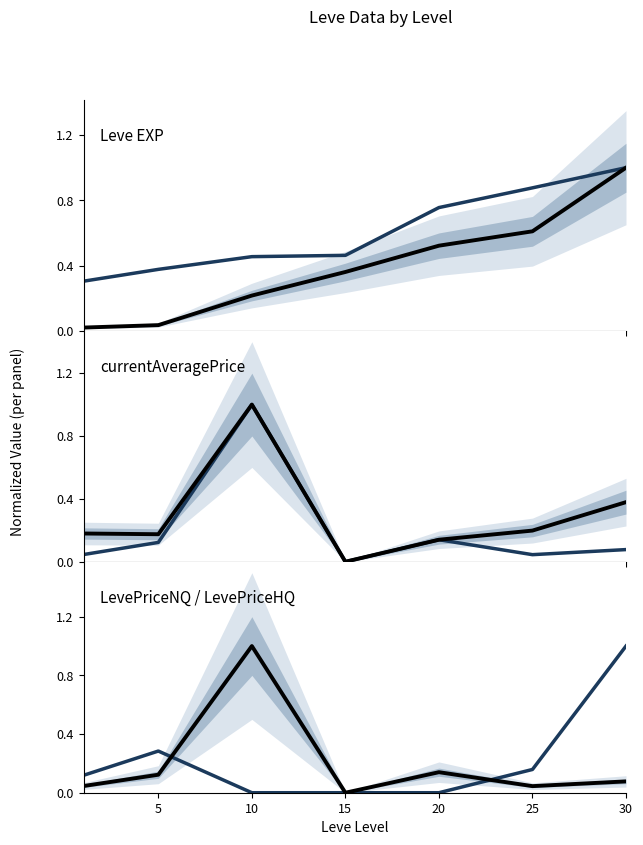

Does the chart display data point markers on the line(s)?

No